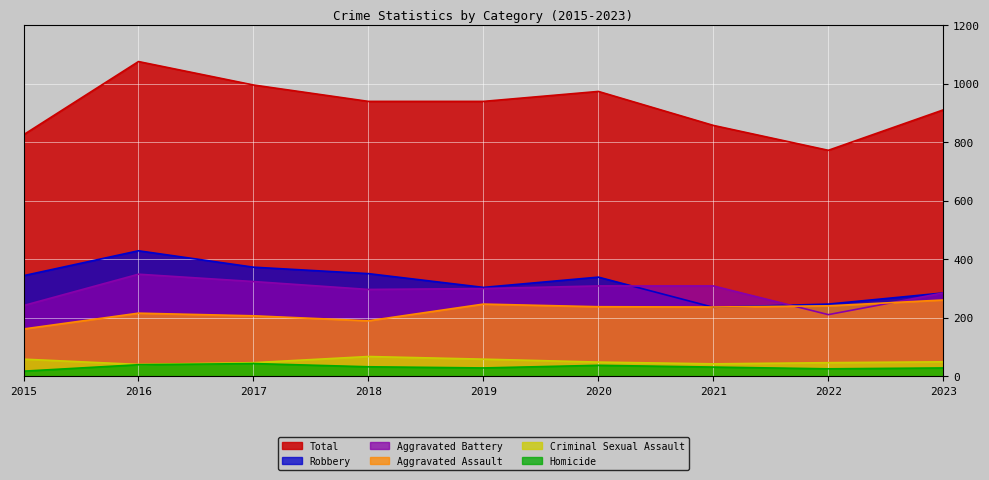

List the labels in order of Criminal Sexual Assault value, smallest first.

2016, 2021, 2017, 2022, 2020, 2023, 2015, 2019, 2018